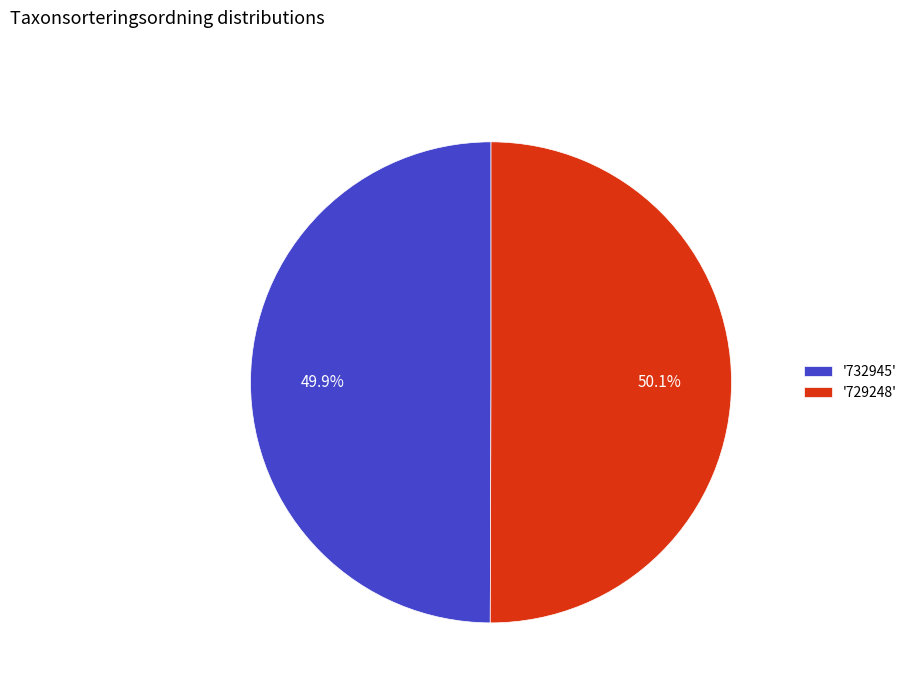

What is the ratio of the value at '732945' to the value at '729248'?

1.0